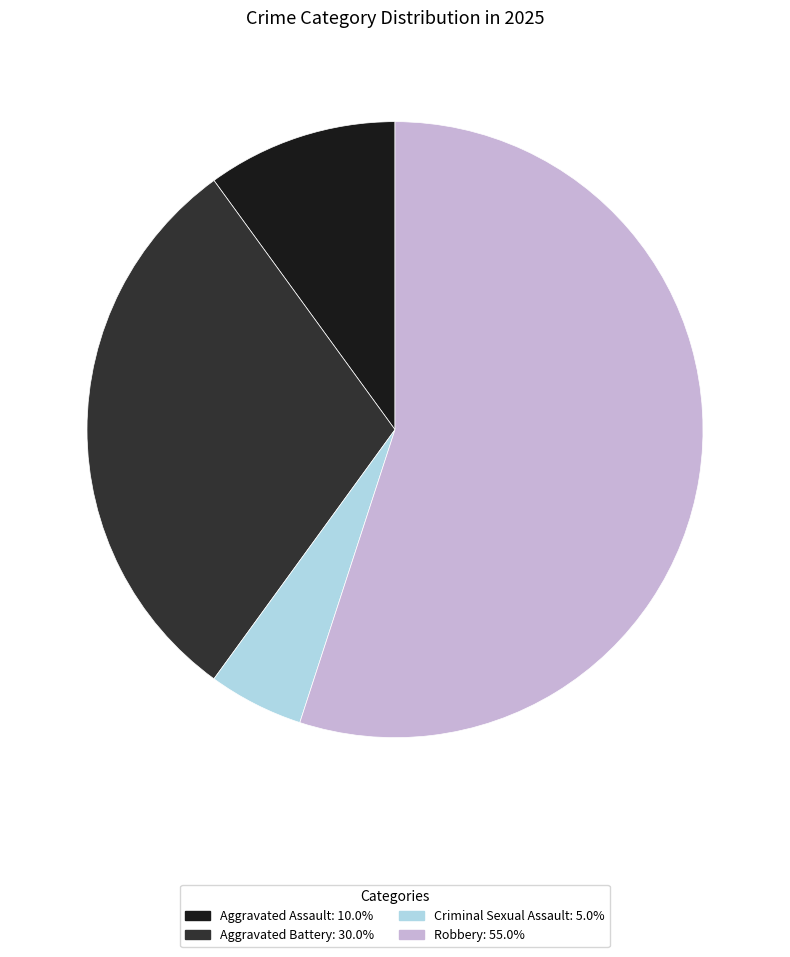

How many segments does this pie chart have?

4